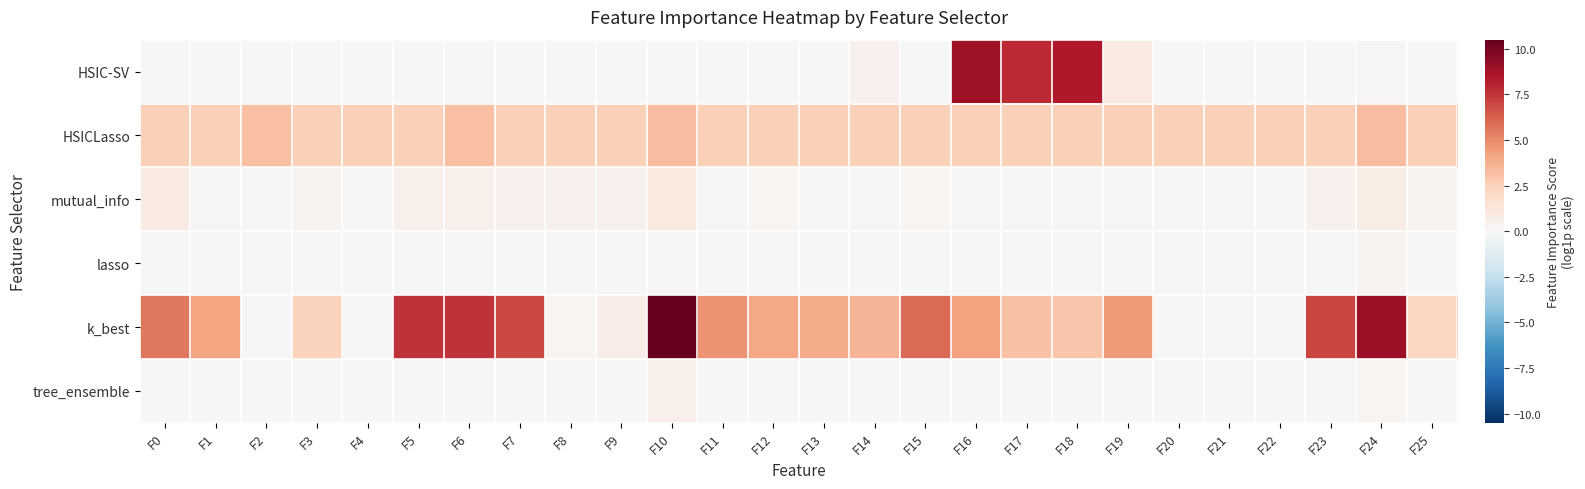

Reading right to left, extract all data points from this chart.

HSIC-SV: F25=0.0	F24=0.1	F23=0.0	F22=0.0	F21=0.0	F20=0.0	F19=1.0	F18=8.4	F17=7.9	F16=8.9	F15=0.0	F14=0.5	F13=0.0	F12=0.0	F11=0.0	F10=0.0	F9=-0.0	F8=-0.0	F7=0.0	F6=0.0	F5=0.0	F4=-0.0	F3=0.0	F2=0.0	F1=0.0	F0=0.0
HSICLasso: F25=2.5	F24=3.2	F23=2.5	F22=2.5	F21=2.5	F20=2.5	F19=2.5	F18=2.5	F17=2.5	F16=2.5	F15=2.5	F14=2.5	F13=2.5	F12=2.5	F11=2.5	F10=3.3	F9=2.5	F8=2.5	F7=2.5	F6=3.2	F5=2.5	F4=2.5	F3=2.5	F2=3.1	F1=2.5	F0=2.5
mutual_info: F25=0.3	F24=0.8	F23=0.4	F22=0.0	F21=0.0	F20=0.0	F19=0.1	F18=0.1	F17=0.1	F16=0.1	F15=0.2	F14=0.2	F13=0.0	F12=0.2	F11=0.2	F10=1.0	F9=0.4	F8=0.5	F7=0.5	F6=0.5	F5=0.5	F4=0.0	F3=0.4	F2=0.0	F1=0.1	F0=0.8
lasso: F25=0.0	F24=0.3	F23=0.0	F22=0.0	F21=0.0	F20=0.0	F19=0.0	F18=0.0	F17=0.0	F16=0.0	F15=0.0	F14=0.0	F13=0.0	F12=0.0	F11=0.0	F10=0.1	F9=0.0	F8=0.0	F7=0.0	F6=0.0	F5=0.0	F4=0.0	F3=0.0	F2=0.0	F1=0.0	F0=0.0
k_best: F25=2.2	F24=9.0	F23=7.0	F22=0.0	F21=0.0	F20=0.0	F19=4.5	F18=2.9	F17=3.1	F16=4.2	F15=5.9	F14=3.6	F13=3.9	F12=4.1	F11=4.7	F10=10.5	F9=0.7	F8=0.2	F7=6.9	F6=7.6	F5=7.6	F4=0.0	F3=2.4	F2=0.0	F1=4.1	F0=5.6
tree_ensemble: F25=0.0	F24=0.2	F23=0.0	F22=0.0	F21=0.0	F20=0.0	F19=0.0	F18=0.0	F17=0.0	F16=0.0	F15=0.0	F14=0.0	F13=0.0	F12=0.0	F11=0.0	F10=0.5	F9=0.0	F8=0.0	F7=0.0	F6=0.0	F5=0.0	F4=0.0	F3=0.0	F2=0.0	F1=0.0	F0=0.0